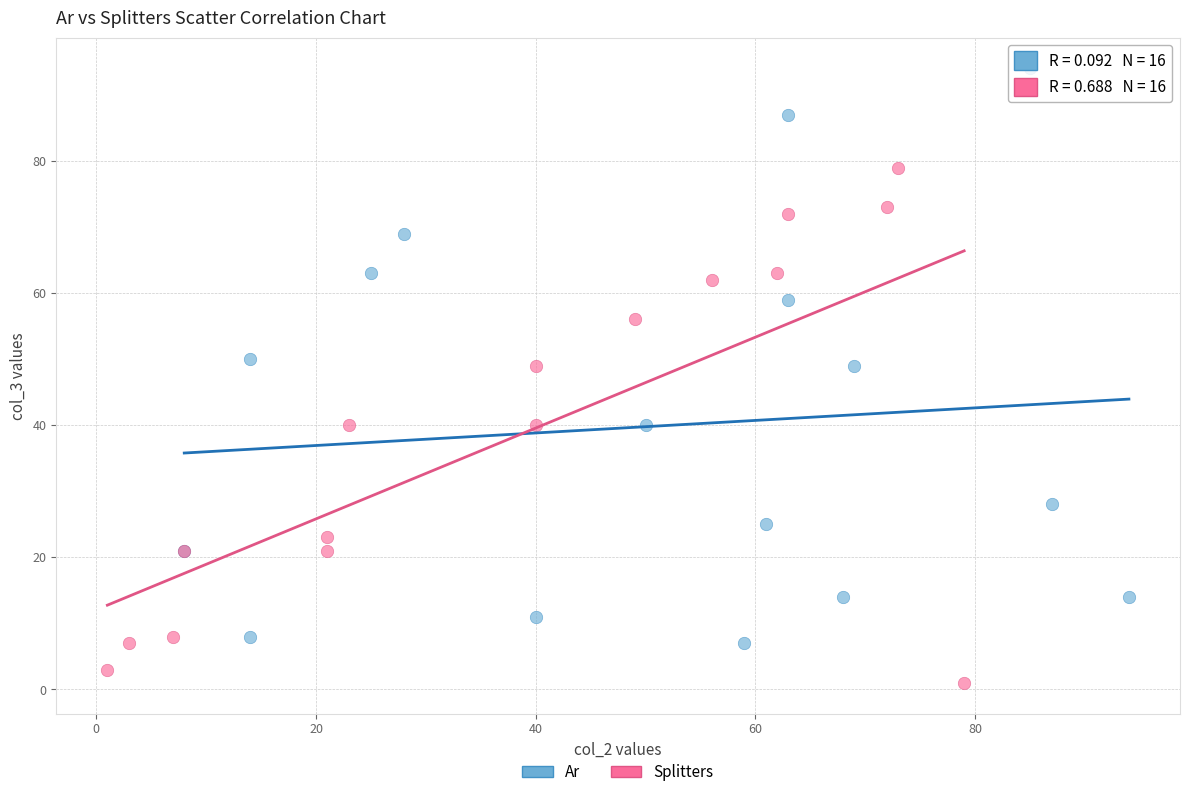

Which series has the largest Y range (max minus min)?

Ar